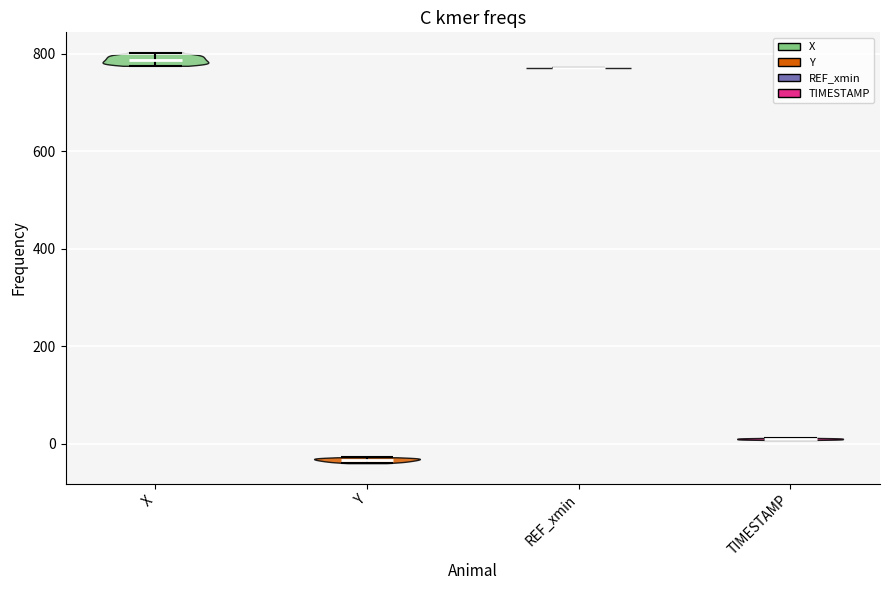

Which violin has the lowest median line?

Y